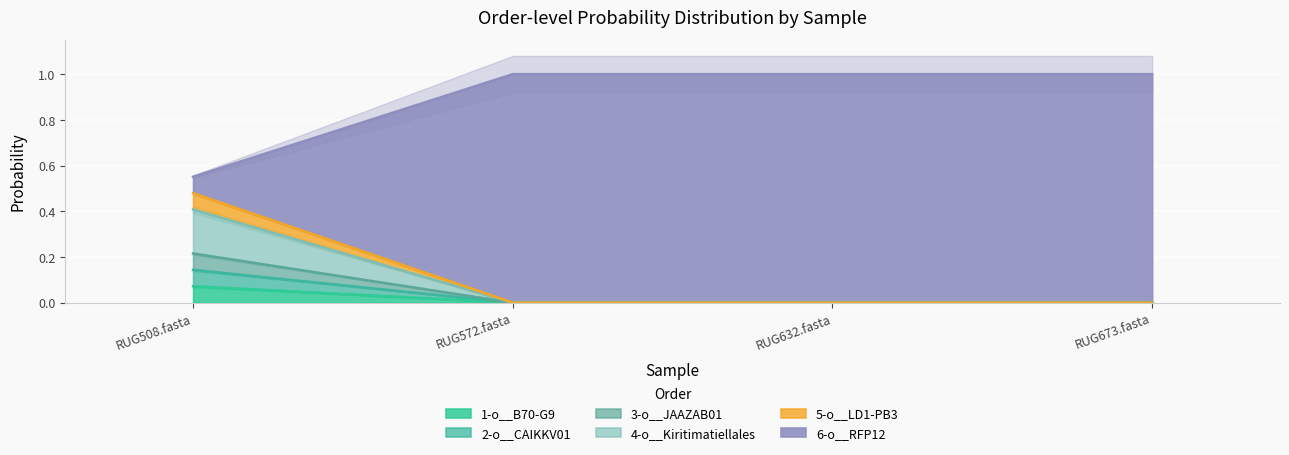

What is the value of the 2-o__CAIKKV01 point at the 3rd from the left?

1.0